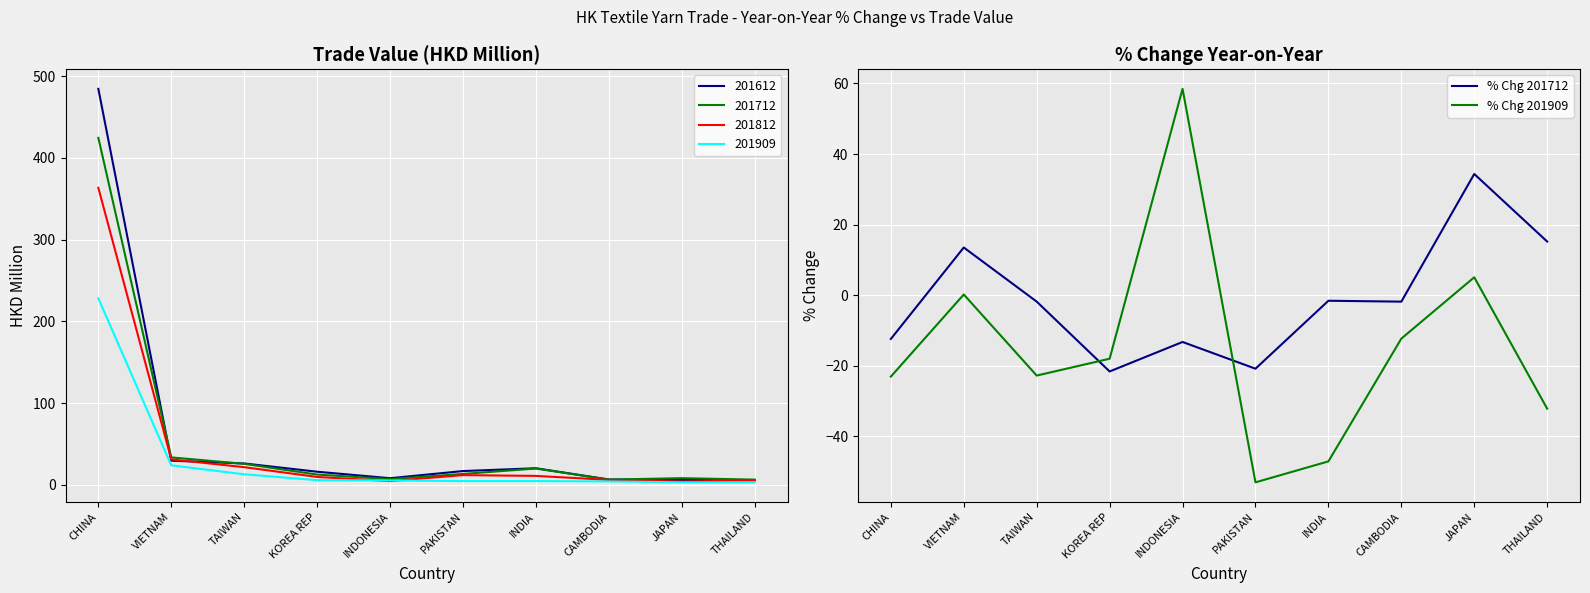

What is the lowest value of the % Chg 201712 series?

-21.6